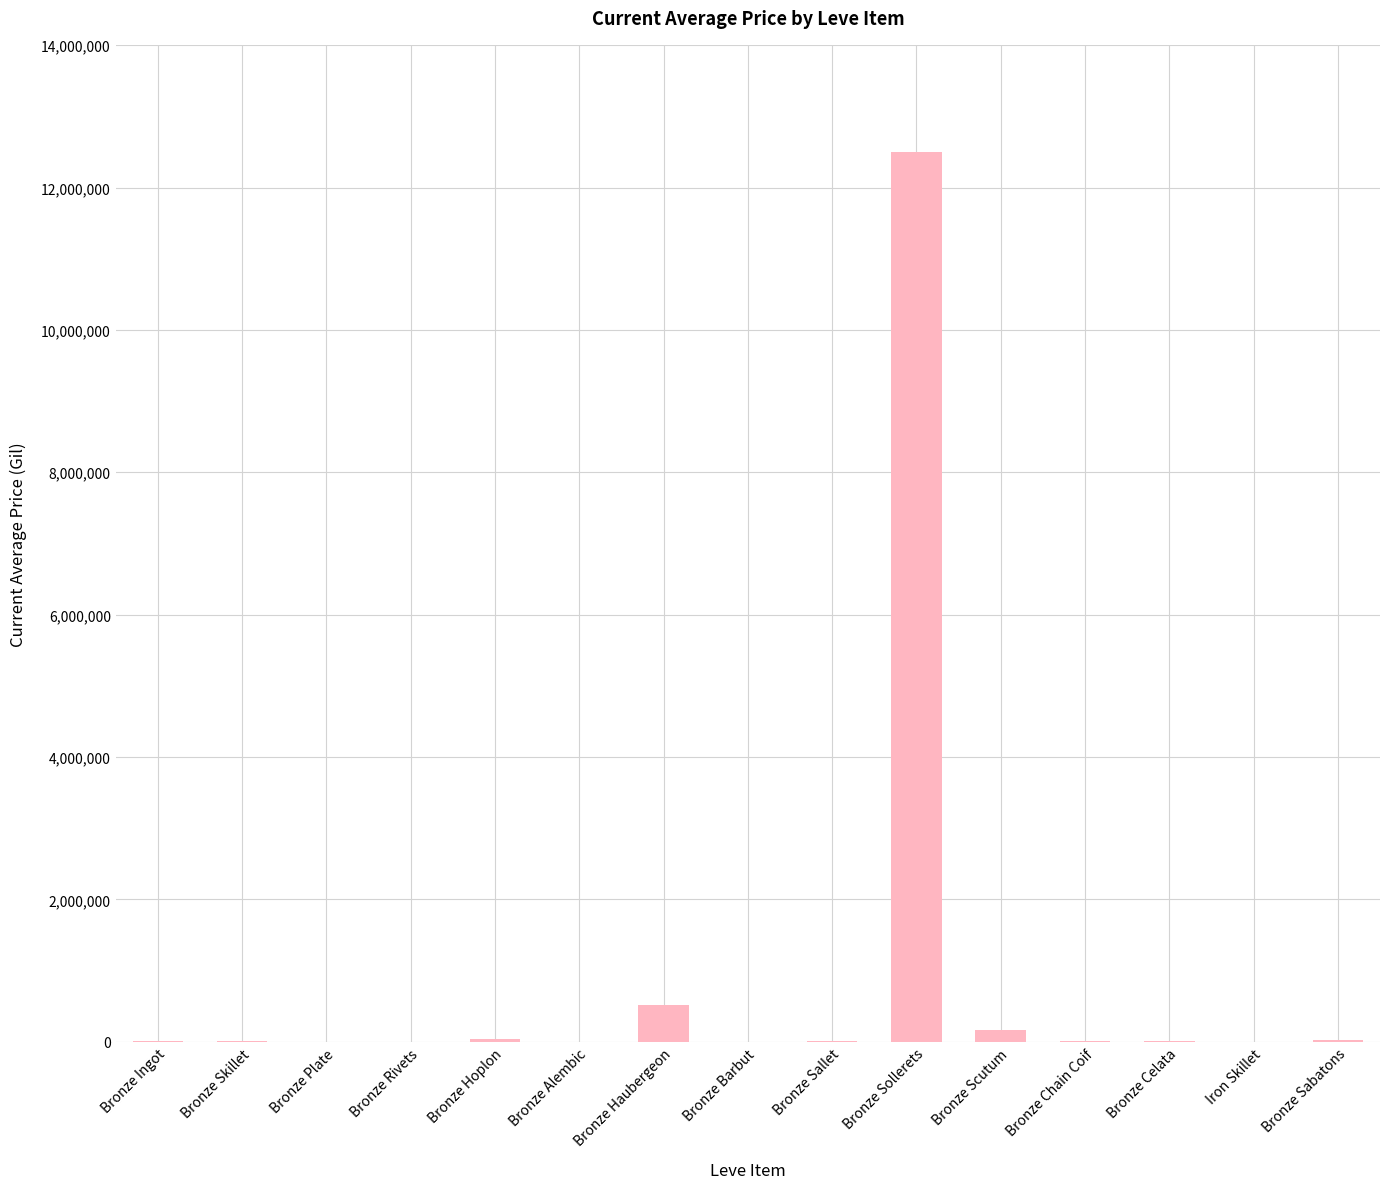

The chart shows a value of 12504125.0 at Bronze Sollerets. True or false?

True